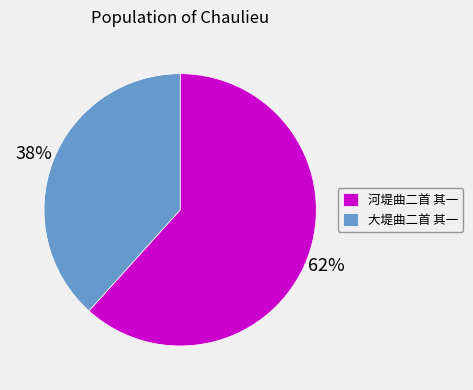

Which slice is the smallest?

大堤曲二首 其一